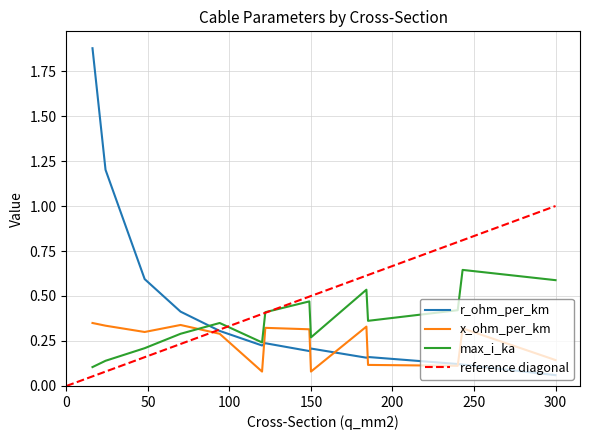

Between 24 and 94, which is larger?

24